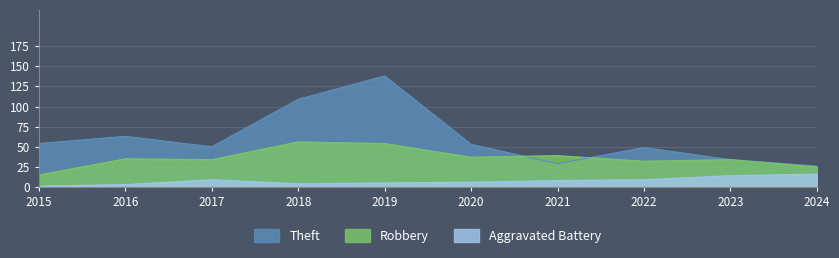

What is the sum of all Robbery values?

361